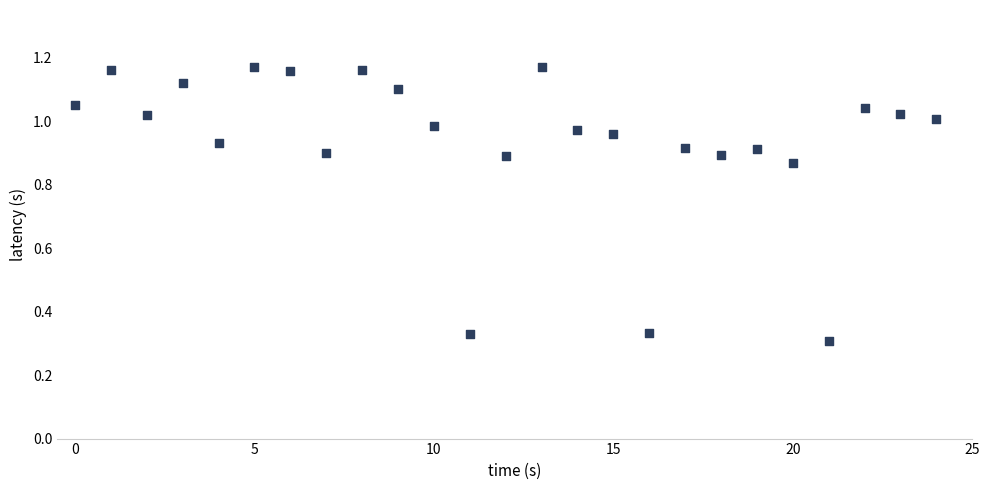

Count the number of points in this scatter plot.

25